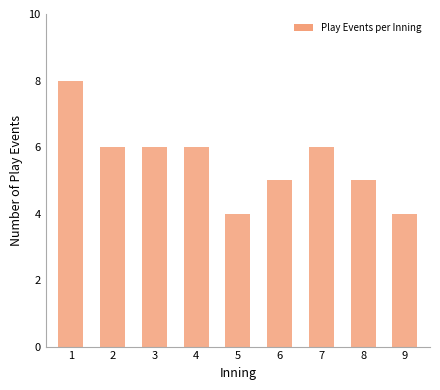

What value does the data have at 8?

5